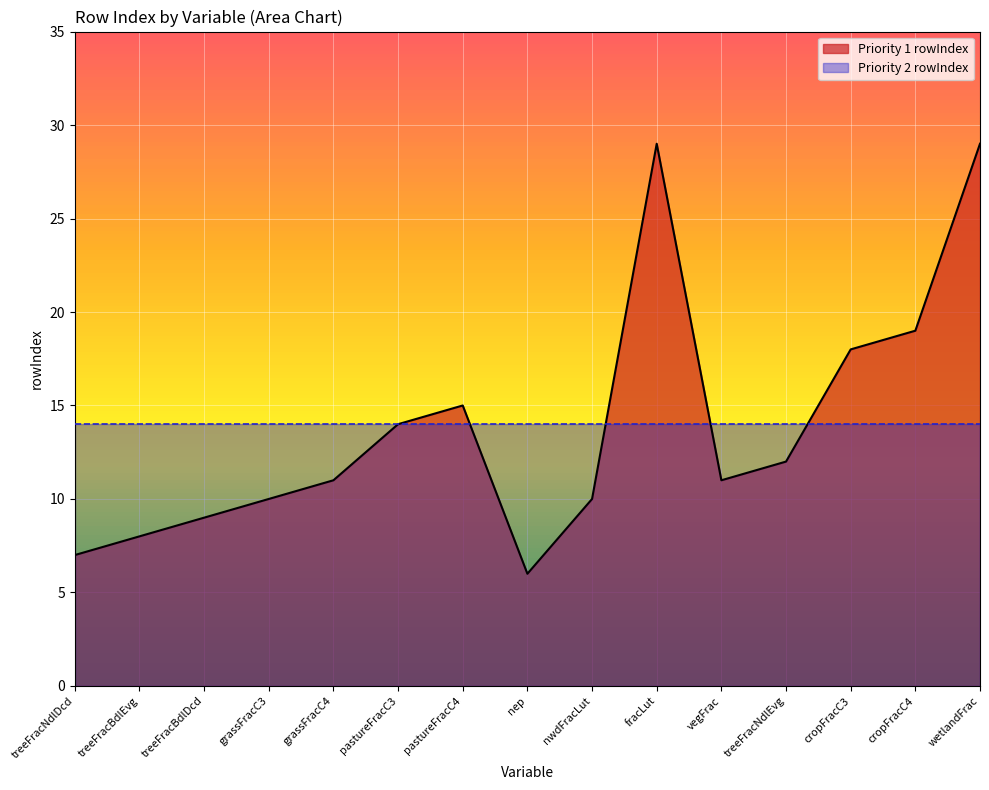

What is the difference between the maximum and minimum values?

23